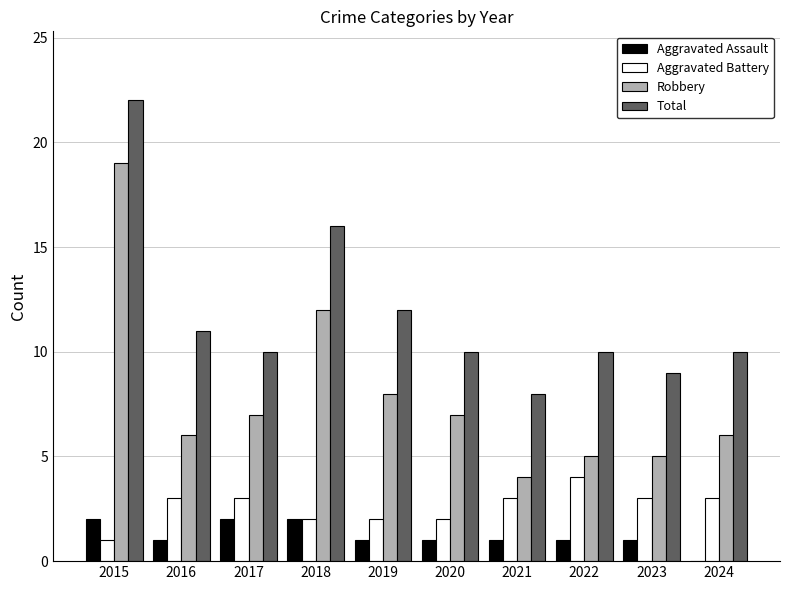

The Aggravated Battery series shows 3 at 2024. True or false?

True